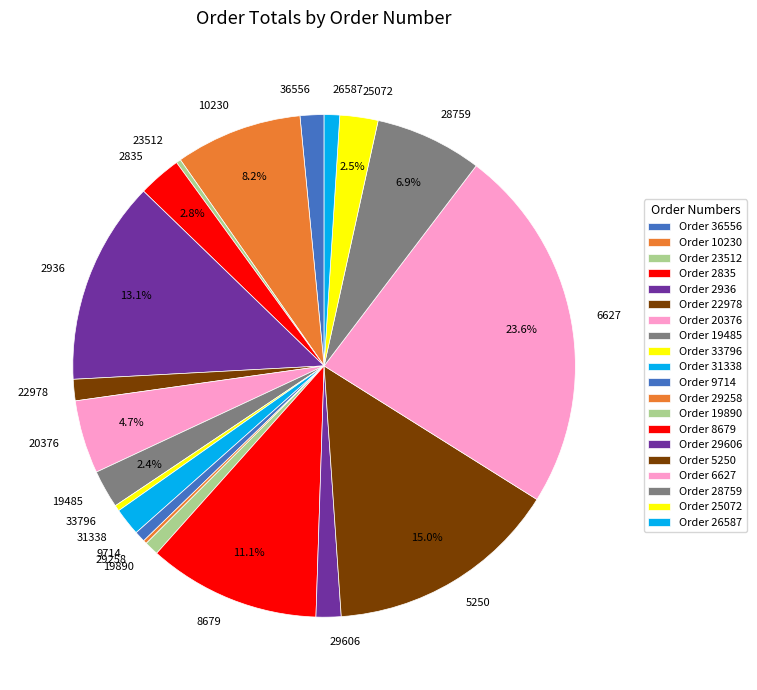

To the nearest percent, what is the average slice percentage?

5%